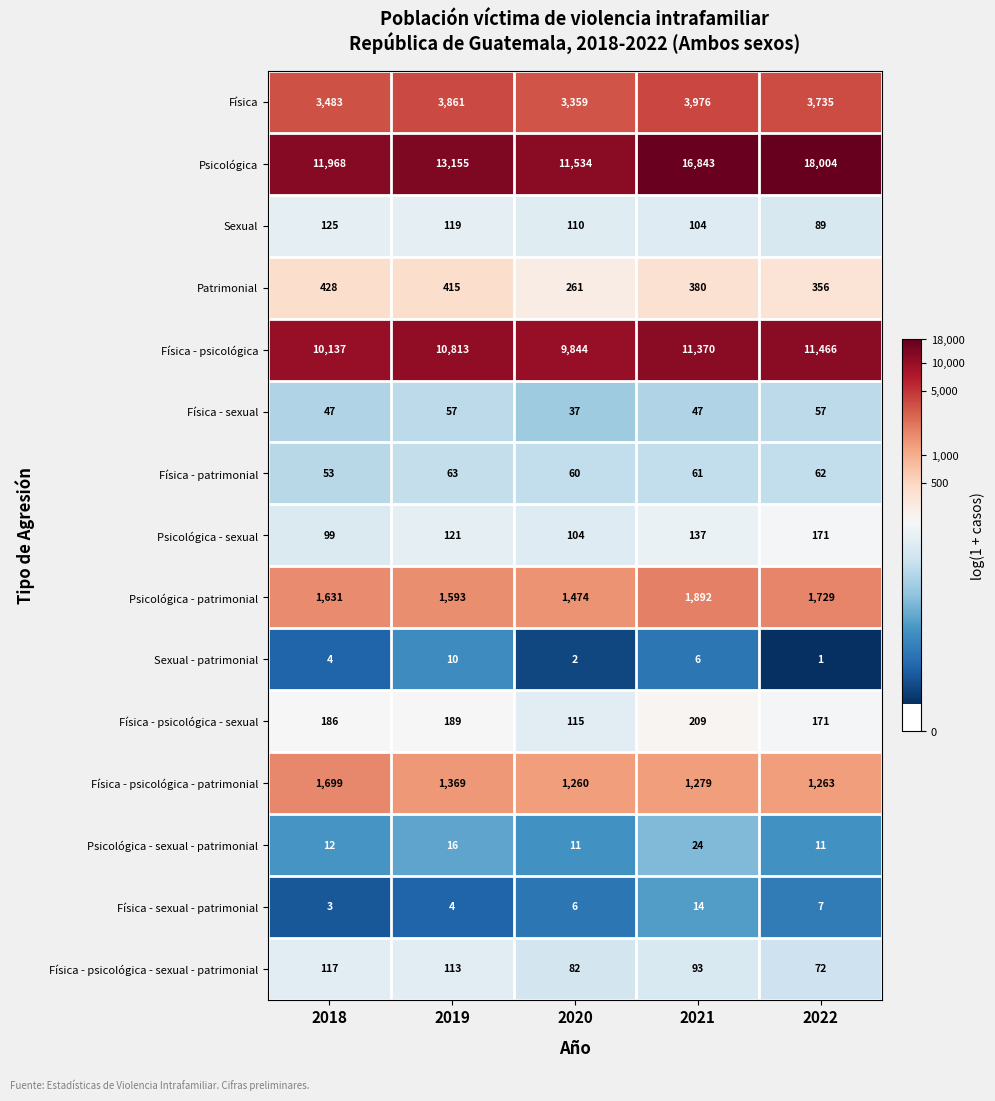

What is the maximum value for Física - sexual?

57